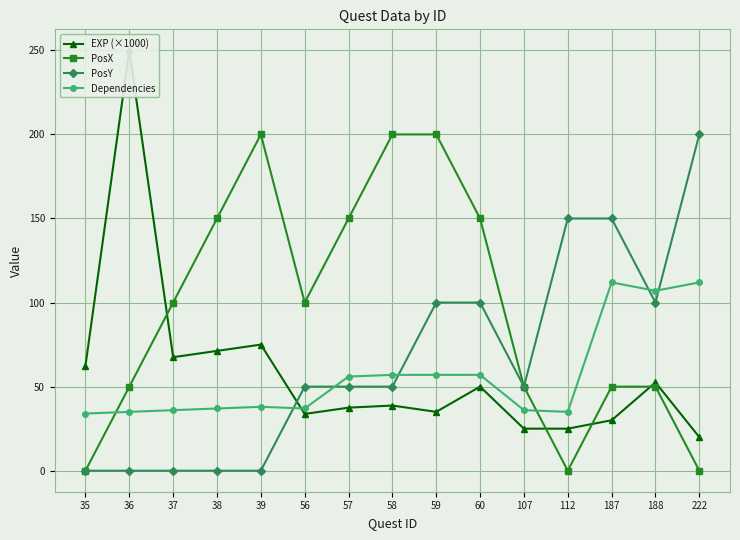

What is the average value of the PosX series?

97